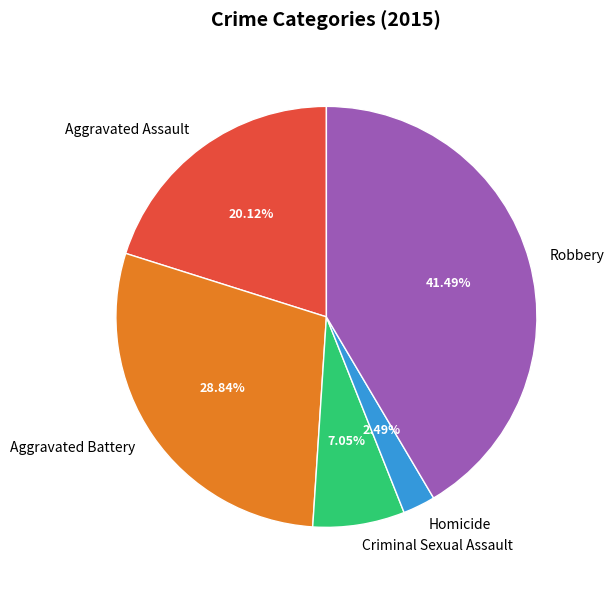

To the nearest percent, what portion does Homicide represent?

2%